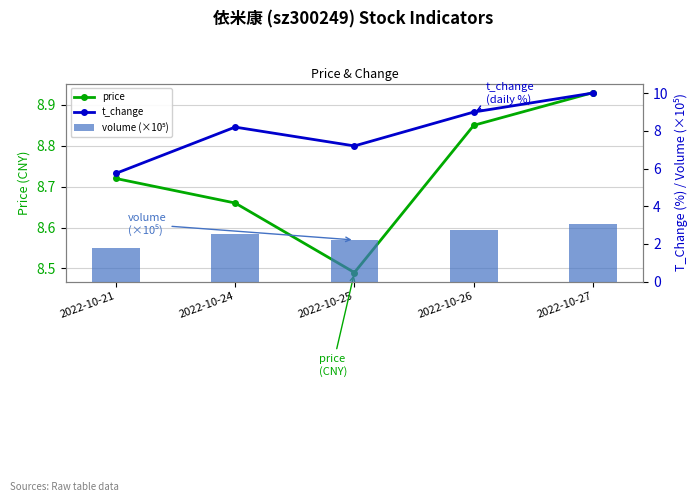

How many values in the volume (×10⁵) series are below 2?

1